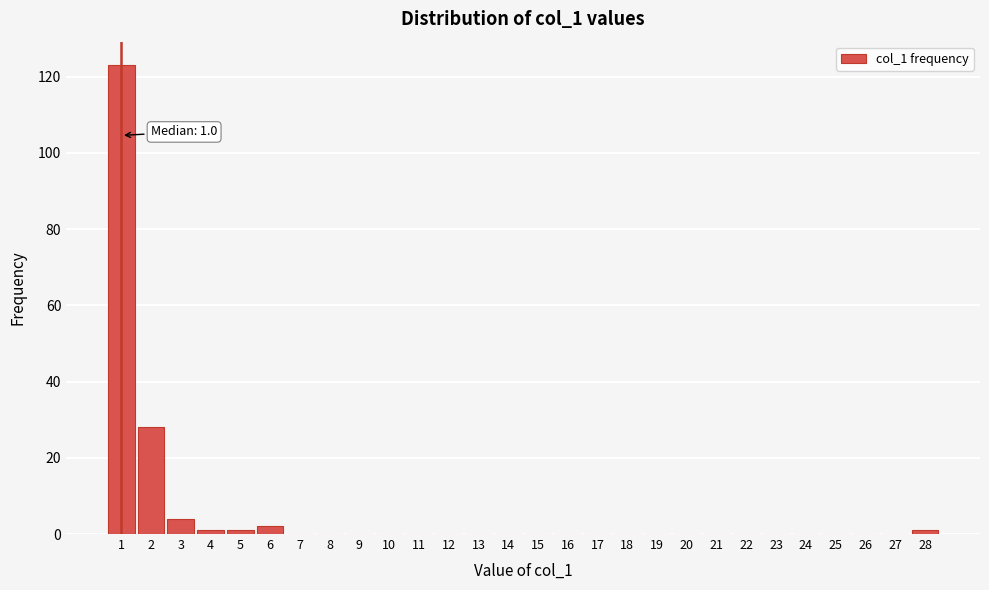

Which range on the x-axis has the tallest bar?

0.5 to 1.5